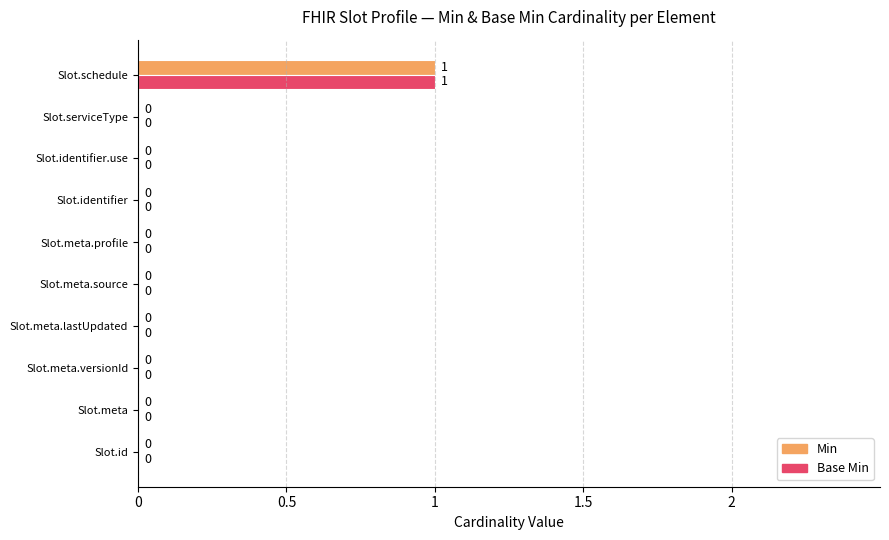

What is the greatest value displayed?

1